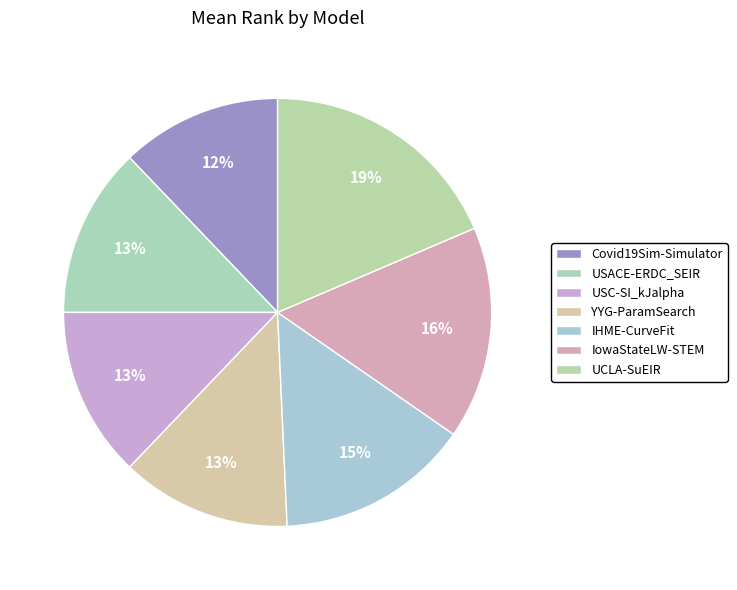

What is the total percentage of IHME-CurveFit and YYG-ParamSearch?

27.5%